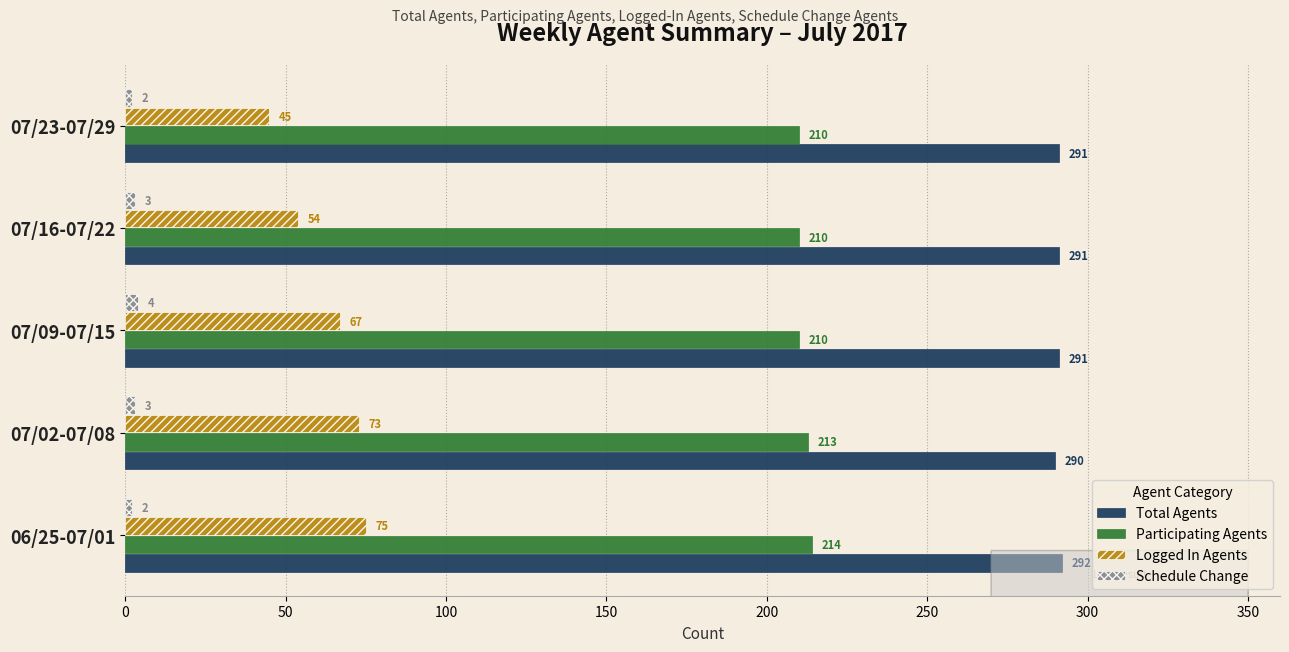

Which category has the highest value across all series?

06/25-07/01